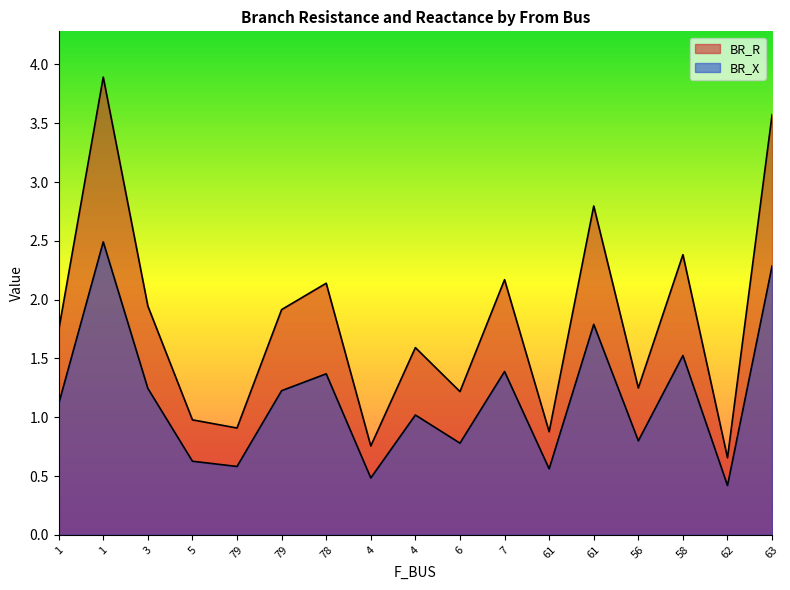

What is the sum of all BR_X values?

19.7